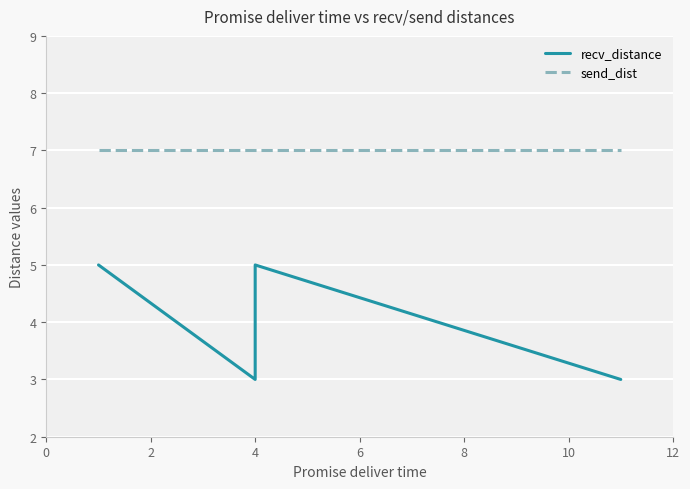

List the series in order of their peak value, lowest first.

recv_distance, send_dist